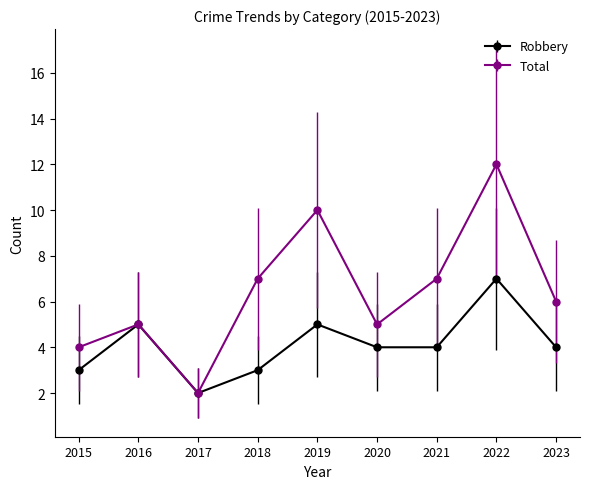

List the series in order of their peak value, lowest first.

Robbery, Total